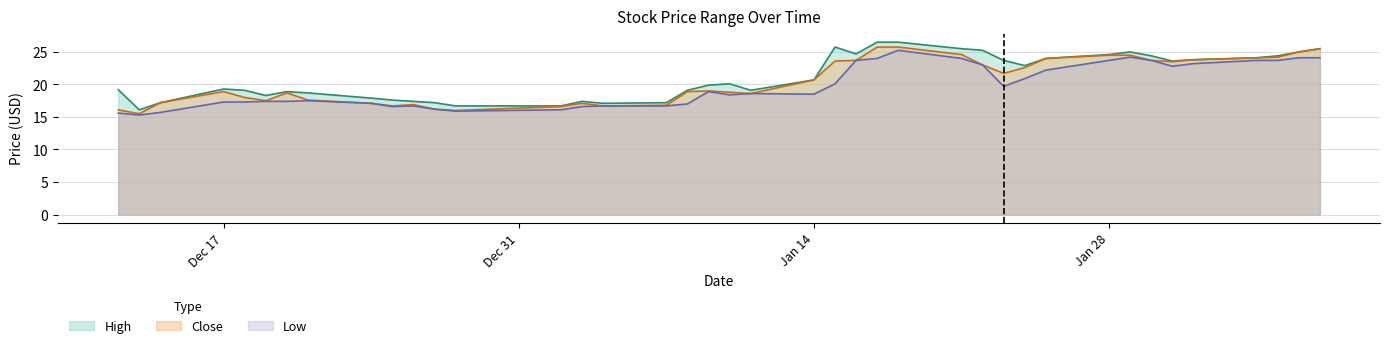

The High series shows 7.8 at Dec 17. True or false?

False